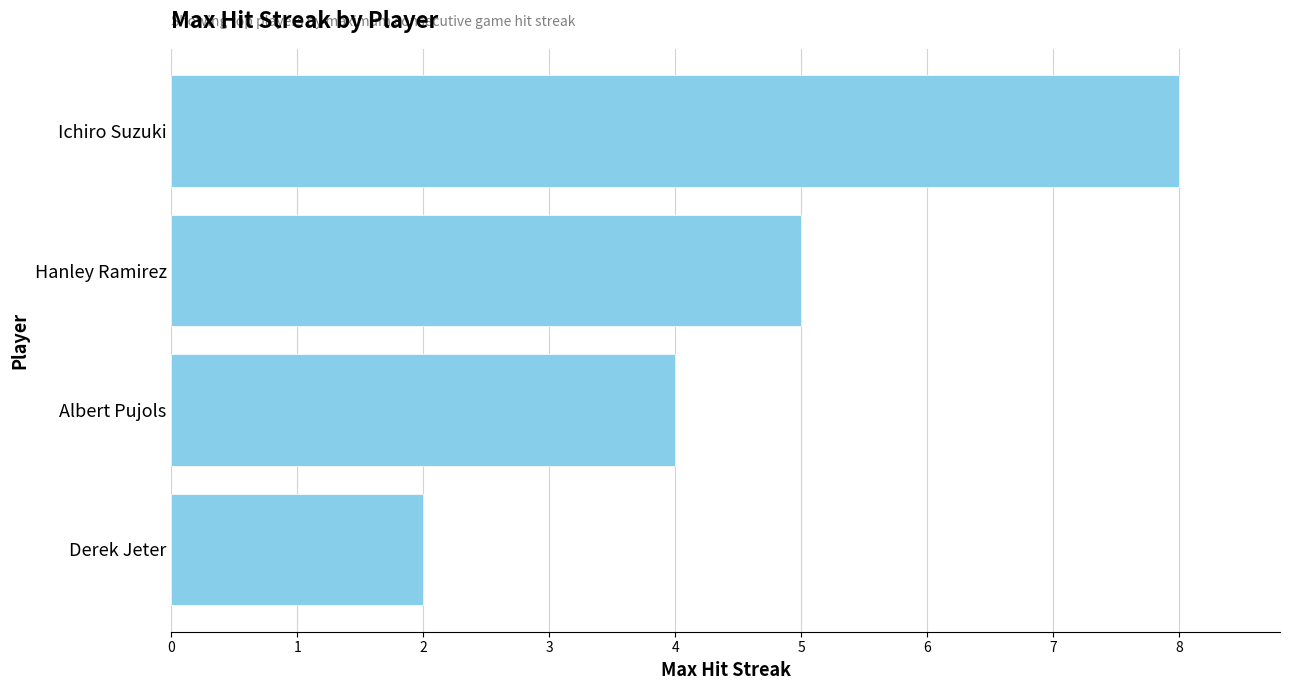

The chart shows a value of 1 at Albert Pujols. True or false?

False